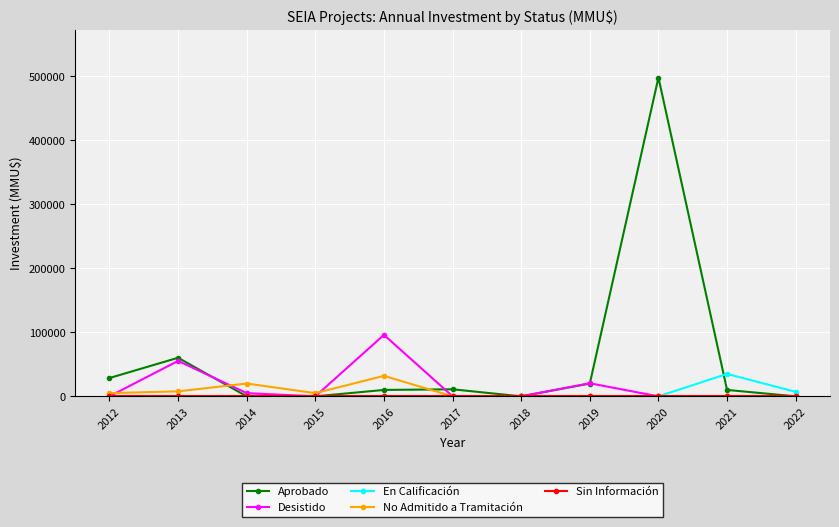

What is the value of the Desistido point at the 5th from the left?

96000